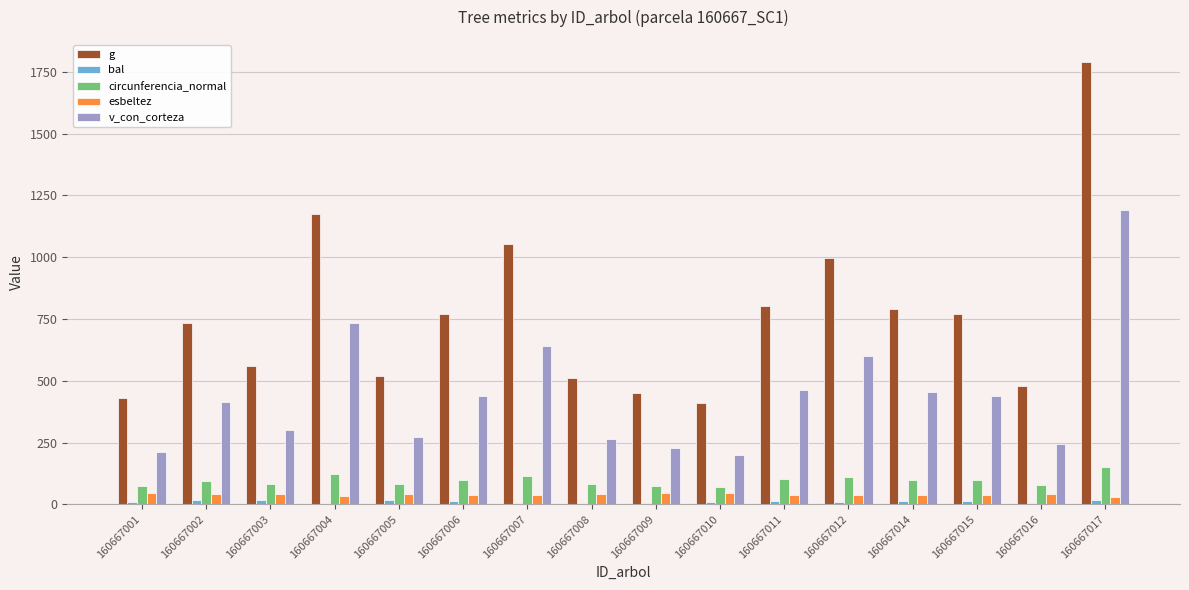

How many groups of bars are there?

16